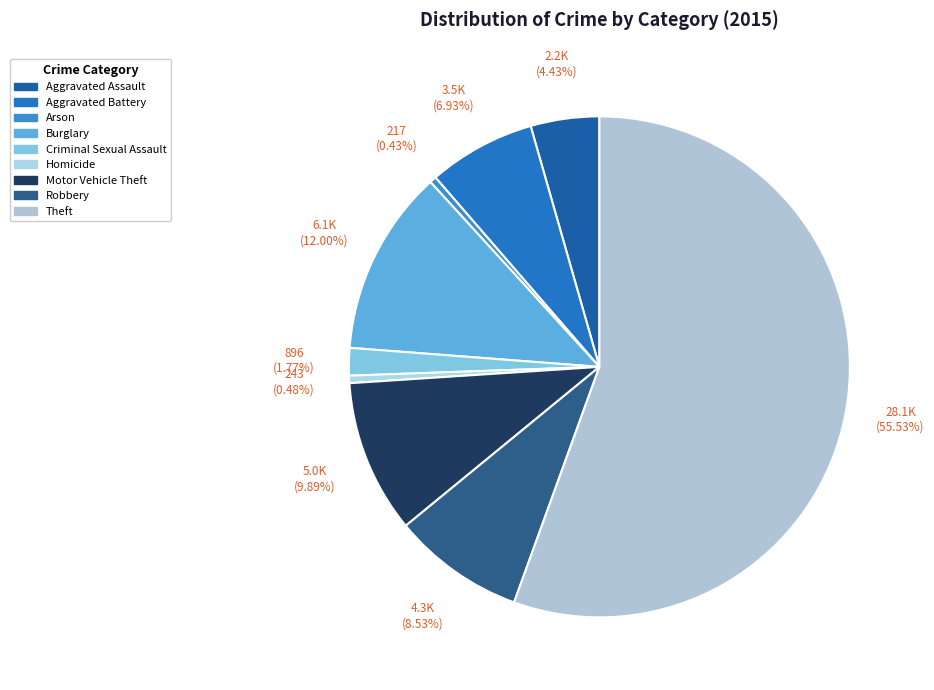

Does Theft account for over 50% of the chart?

Yes